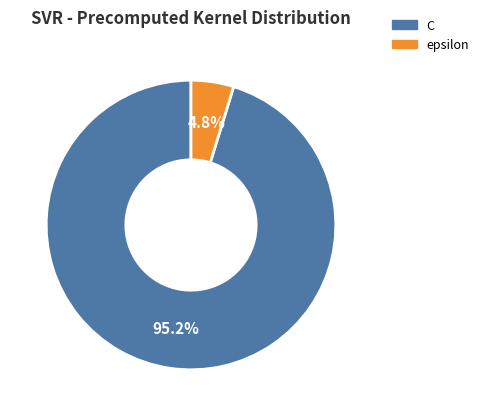

Count the number of slices in the pie.

2